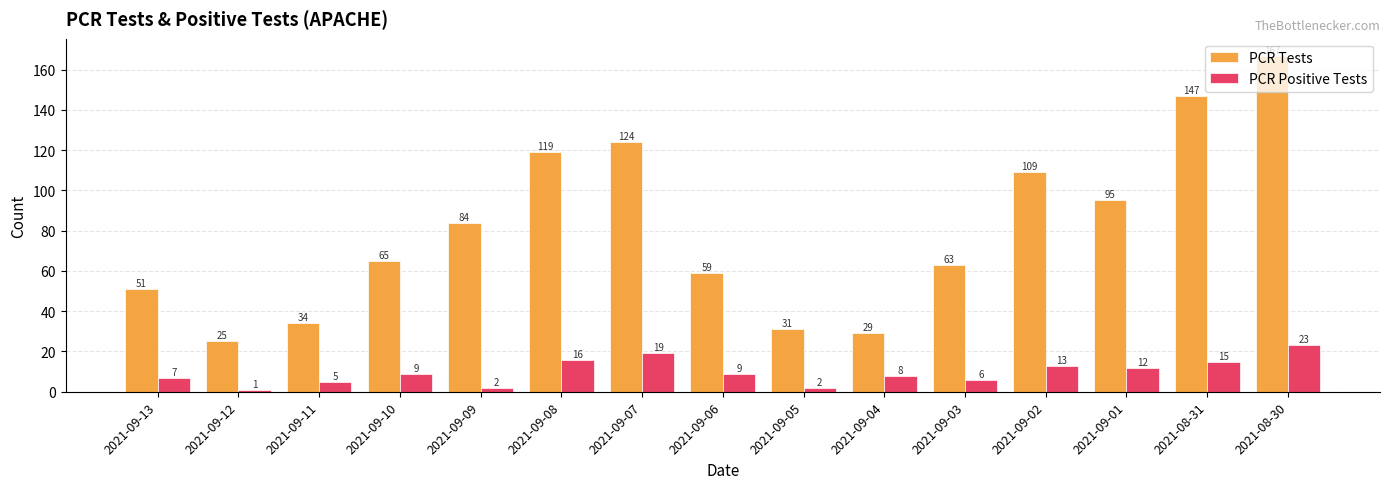

Is it true that PCR Tests equals 28 at 2021-09-10?

False